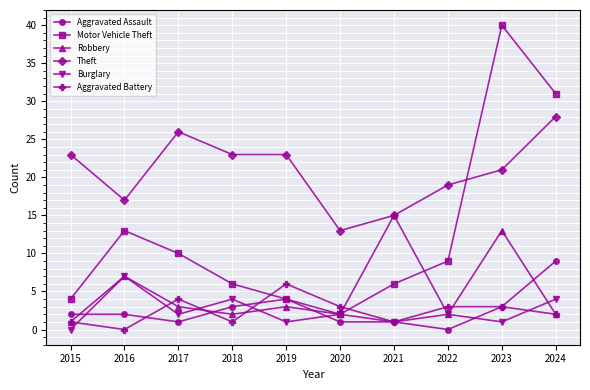

Where is the first local maximum for Theft?

2017